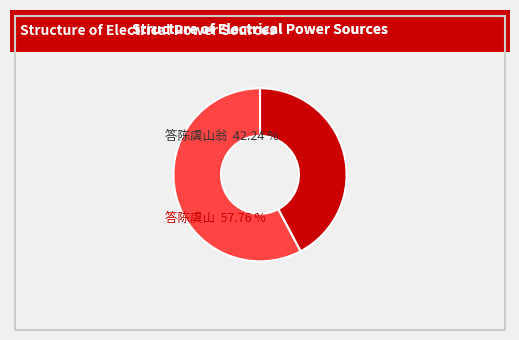

How many segments does this pie chart have?

2